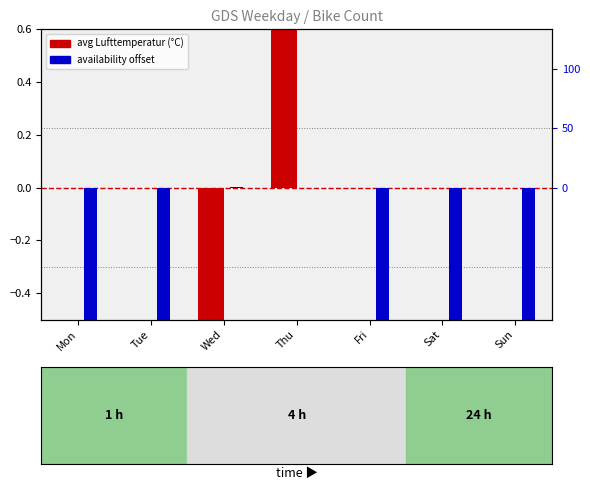

What is the total value across all series at Thu?

1.3